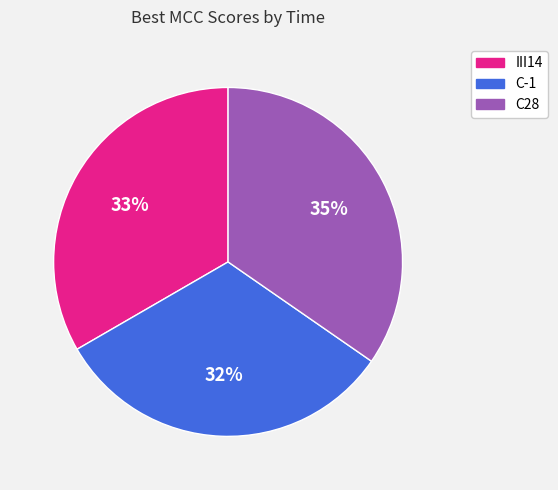

What percentage is the C-1 slice, to the nearest percent?

32%